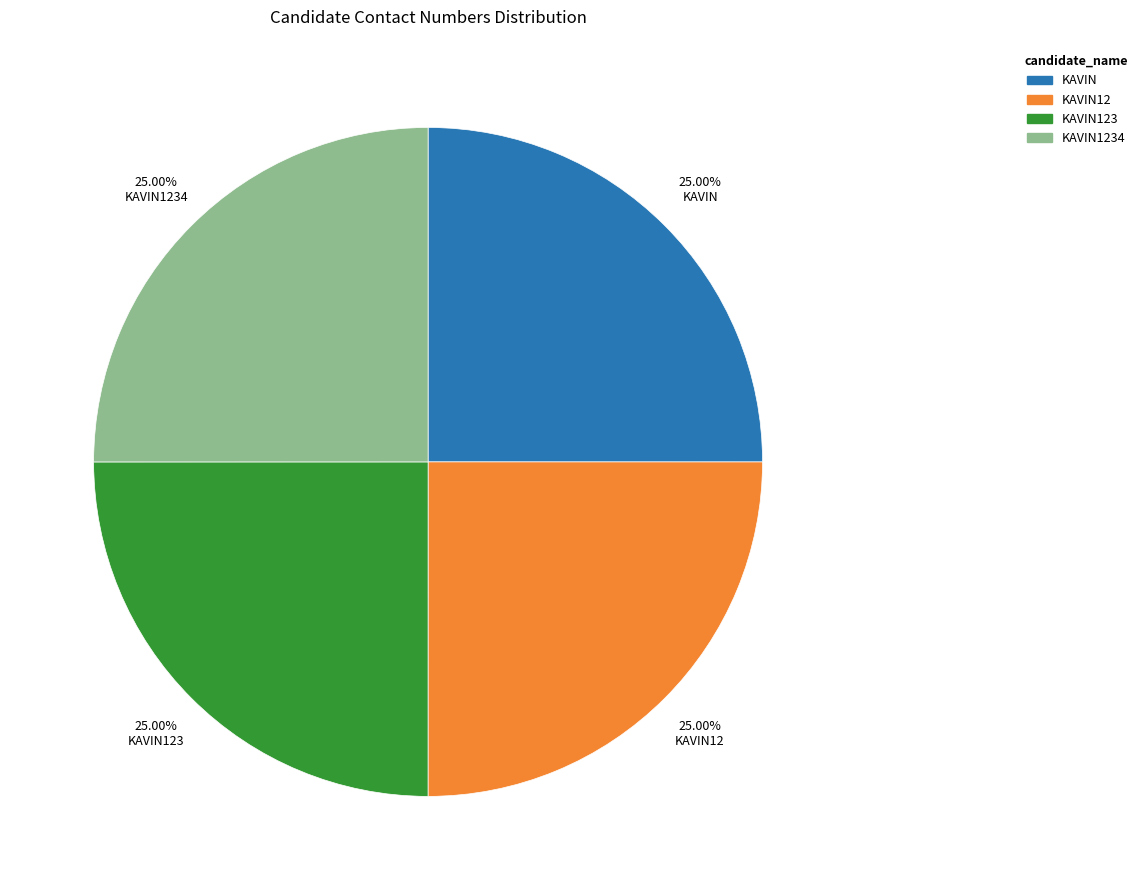

Is there any slice that represents more than half of the pie?

No